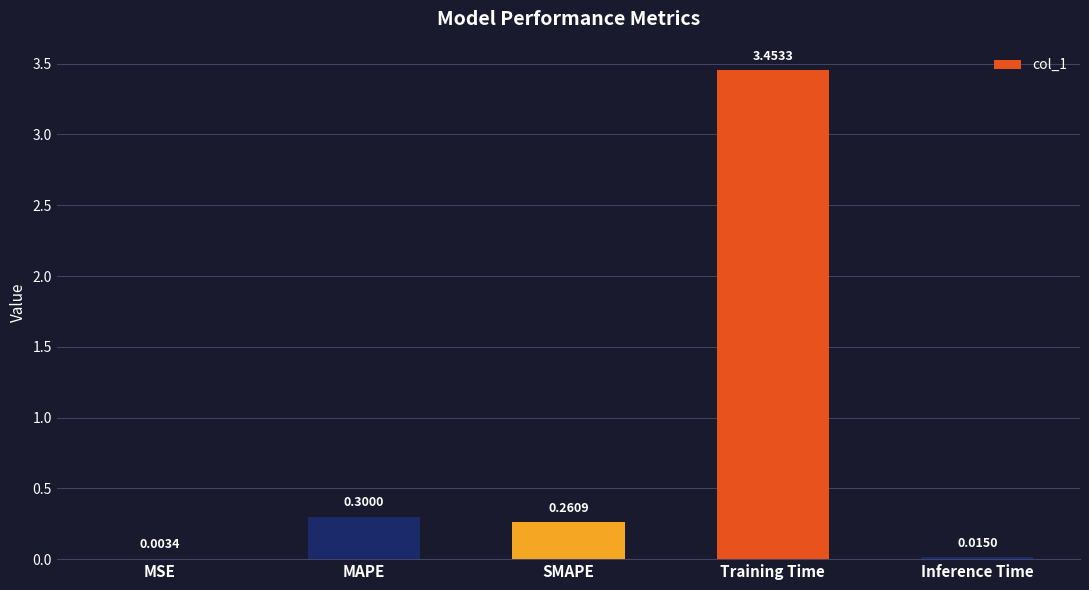

Read the value at SMAPE.

0.3